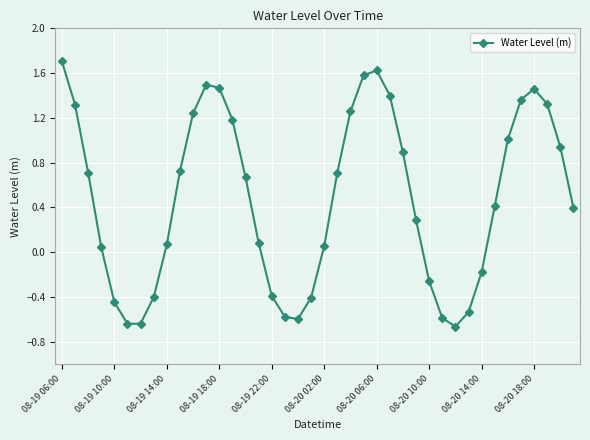

How many distinct data groups are displayed?

1